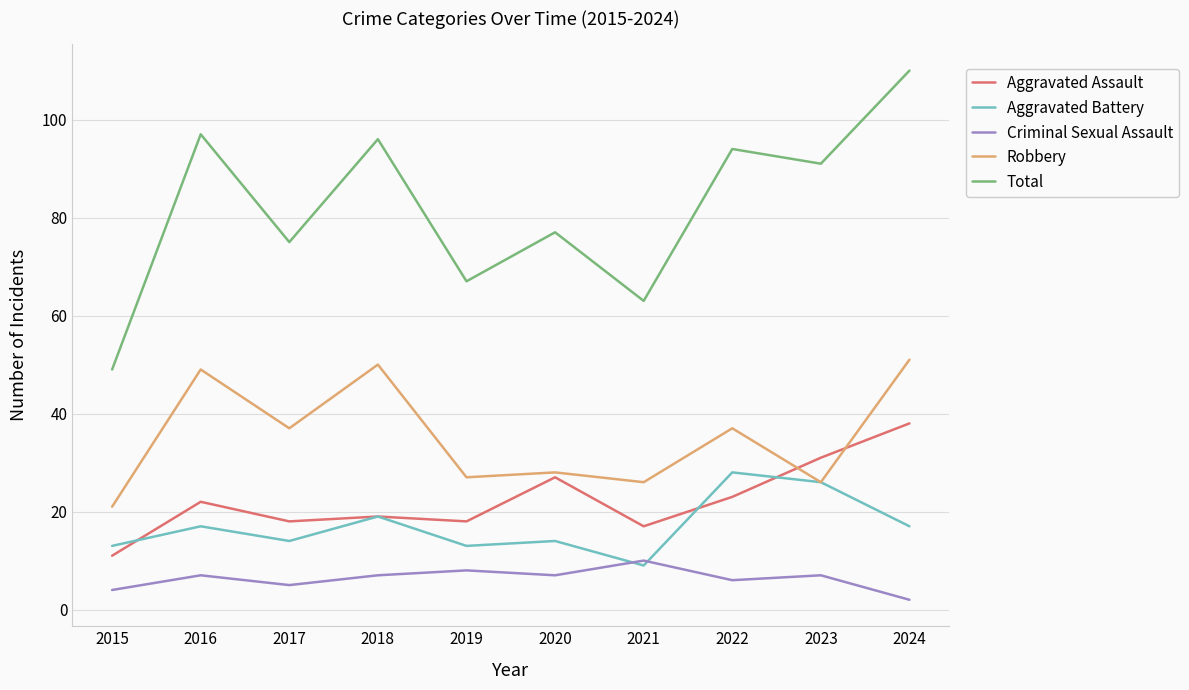

Reading right to left, list all the values displayed in this chart.

Aggravated Assault: 2024=38	2023=31	2022=23	2021=17	2020=27	2019=18	2018=19	2017=18	2016=22	2015=11
Aggravated Battery: 2024=17	2023=26	2022=28	2021=9	2020=14	2019=13	2018=19	2017=14	2016=17	2015=13
Criminal Sexual Assault: 2024=2	2023=7	2022=6	2021=10	2020=7	2019=8	2018=7	2017=5	2016=7	2015=4
Robbery: 2024=51	2023=26	2022=37	2021=26	2020=28	2019=27	2018=50	2017=37	2016=49	2015=21
Total: 2024=110	2023=91	2022=94	2021=63	2020=77	2019=67	2018=96	2017=75	2016=97	2015=49